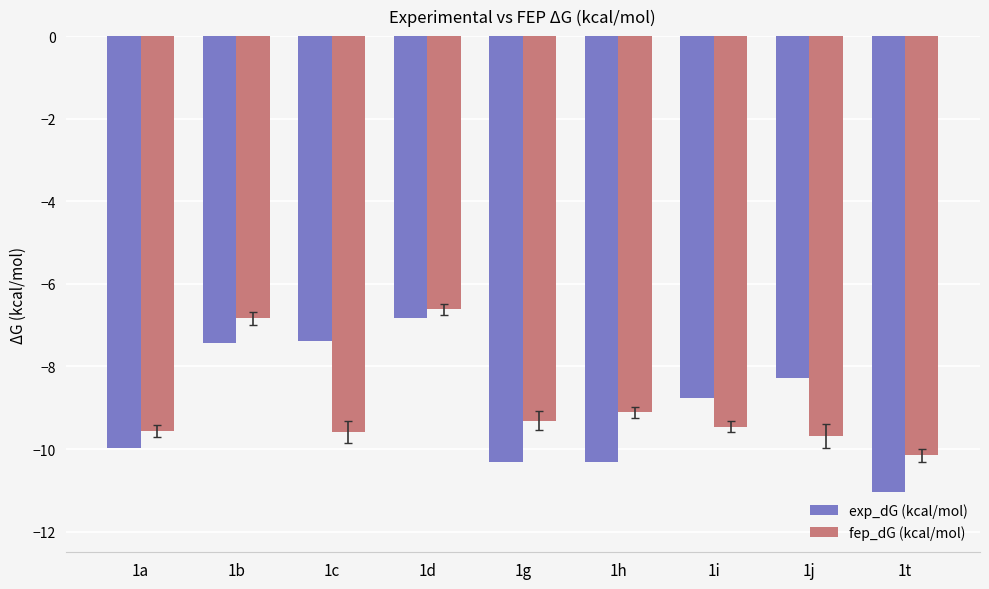

At which category does the chart reach its peak across all series?

1d